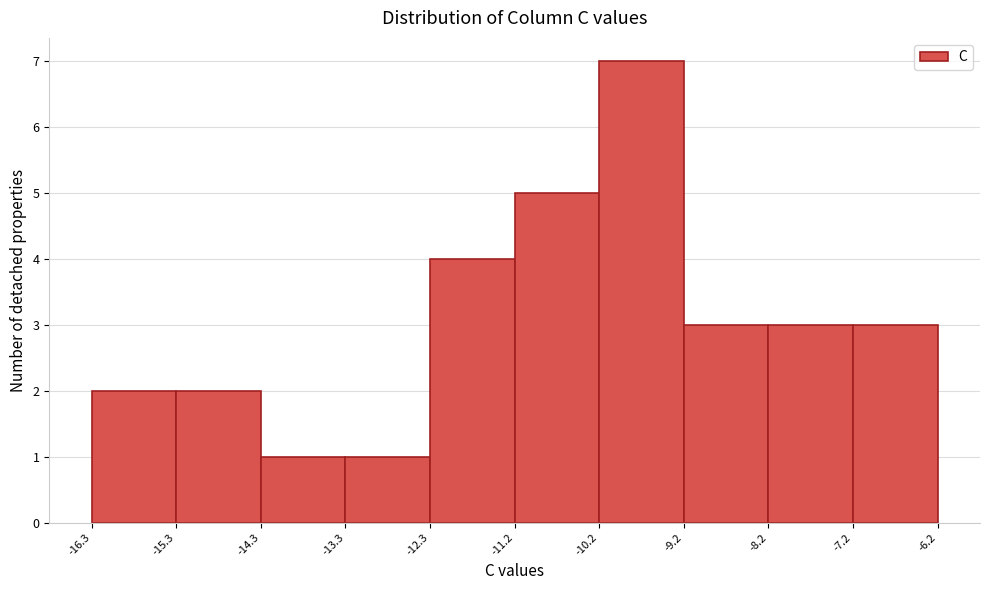

Reading left to right, transcribe this chart: for each bar, give the range it covers on the x-axis and its height. The values are not printed on the chart, so give them approximately, as read against the axis.

-16.3 to -15.3: 2
-15.3 to -14.3: 2
-14.3 to -13.3: 1
-13.3 to -12.3: 1
-12.3 to -11.2: 4
-11.2 to -10.2: 5
-10.2 to -9.2: 7
-9.2 to -8.2: 3
-8.2 to -7.2: 3
-7.2 to -6.2: 3